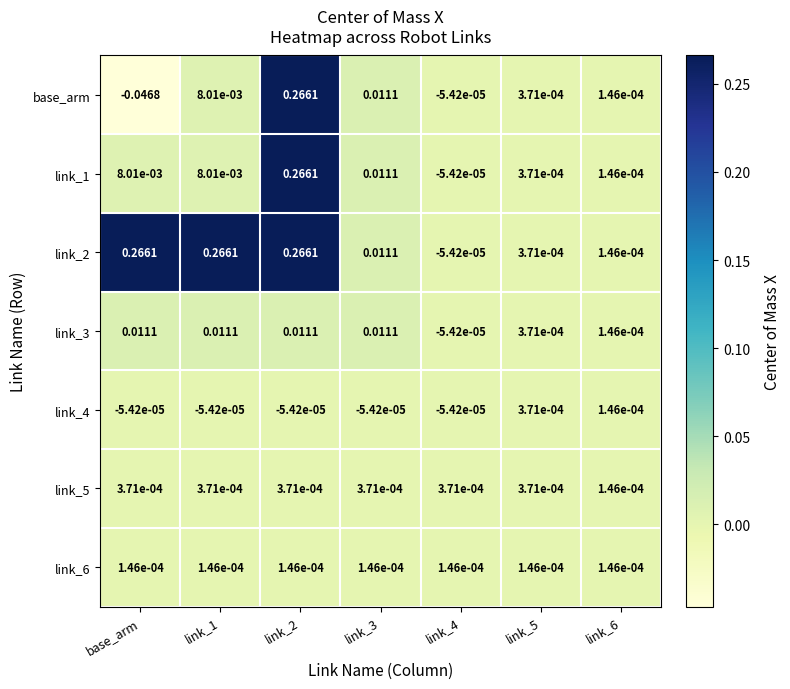

Which label corresponds to the smallest value in the chart?

base_arm